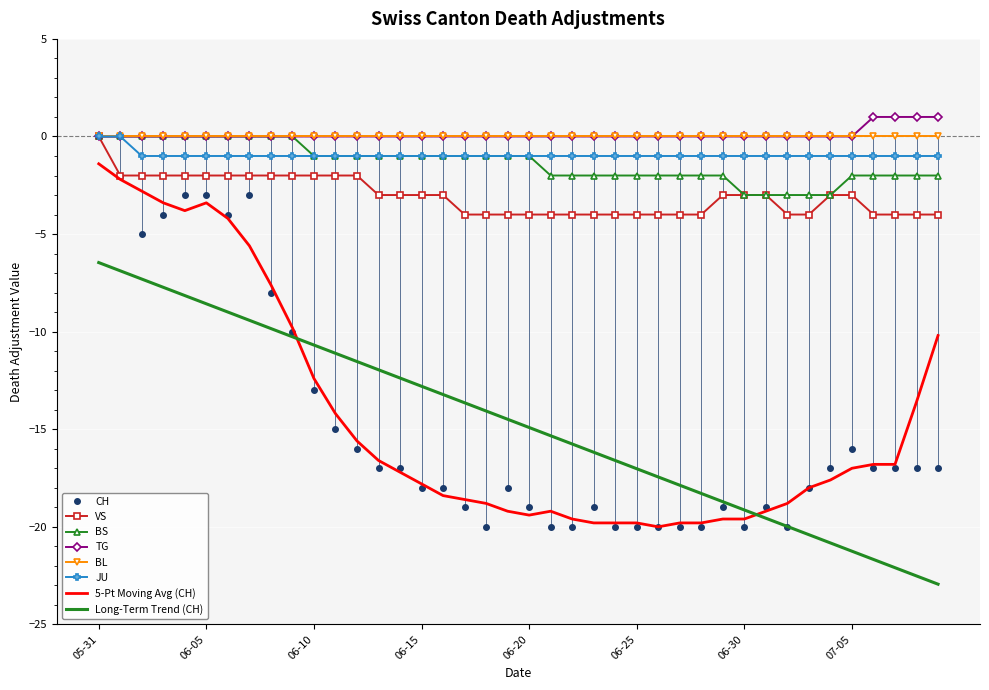

True or false: BS and JU cross at least once.

False